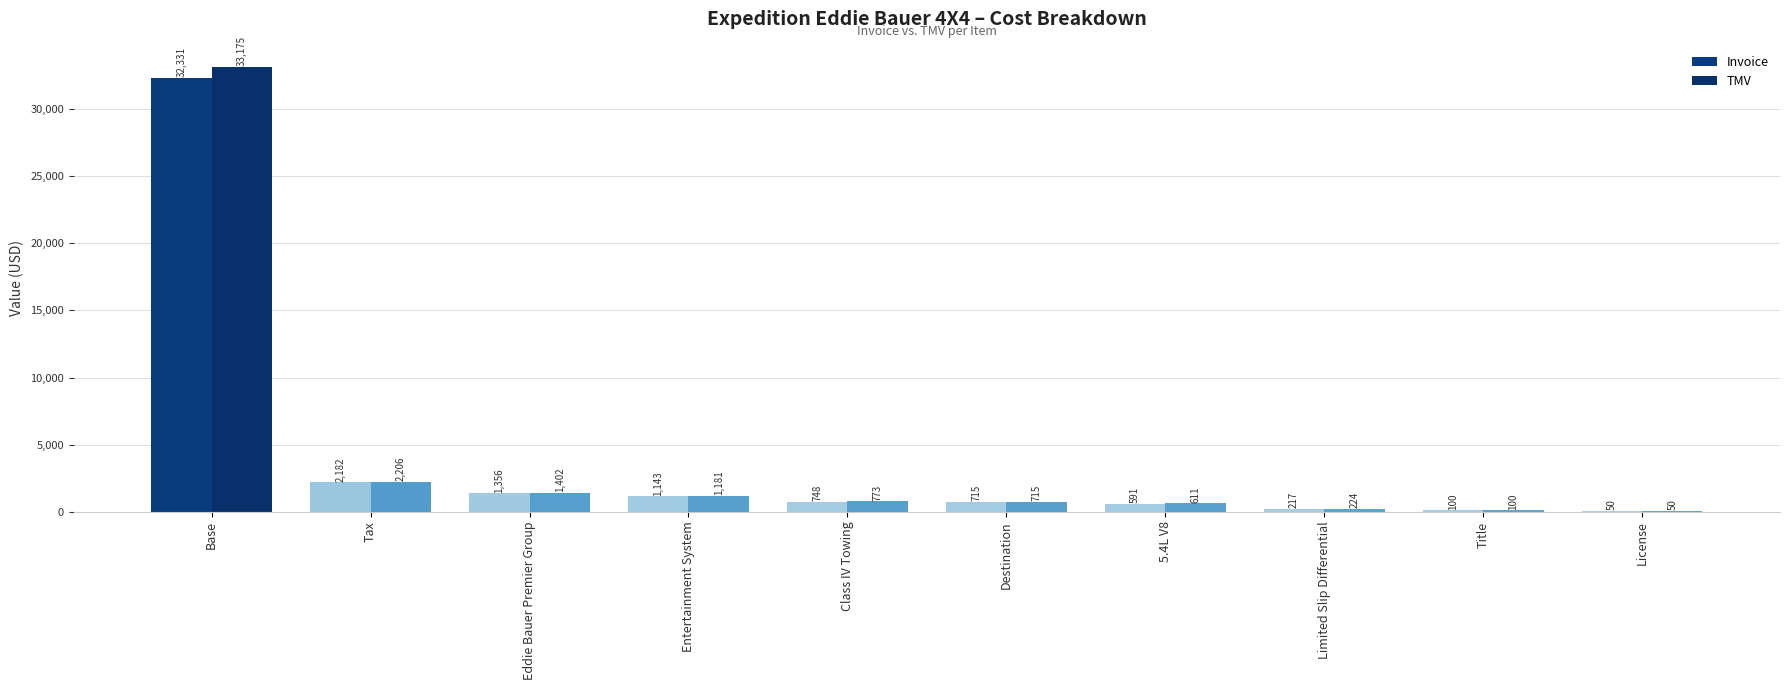

True or false: TMV has a value of 2133 at Eddie Bauer Premier Group.

False